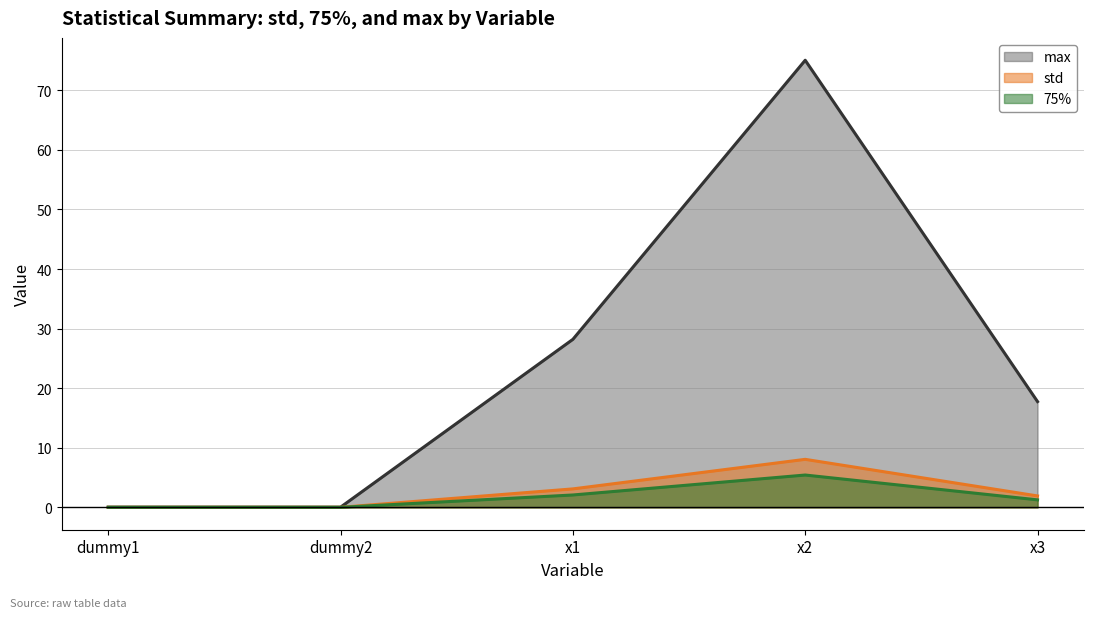

Which series changed the most between x1 and x3?

max (line)